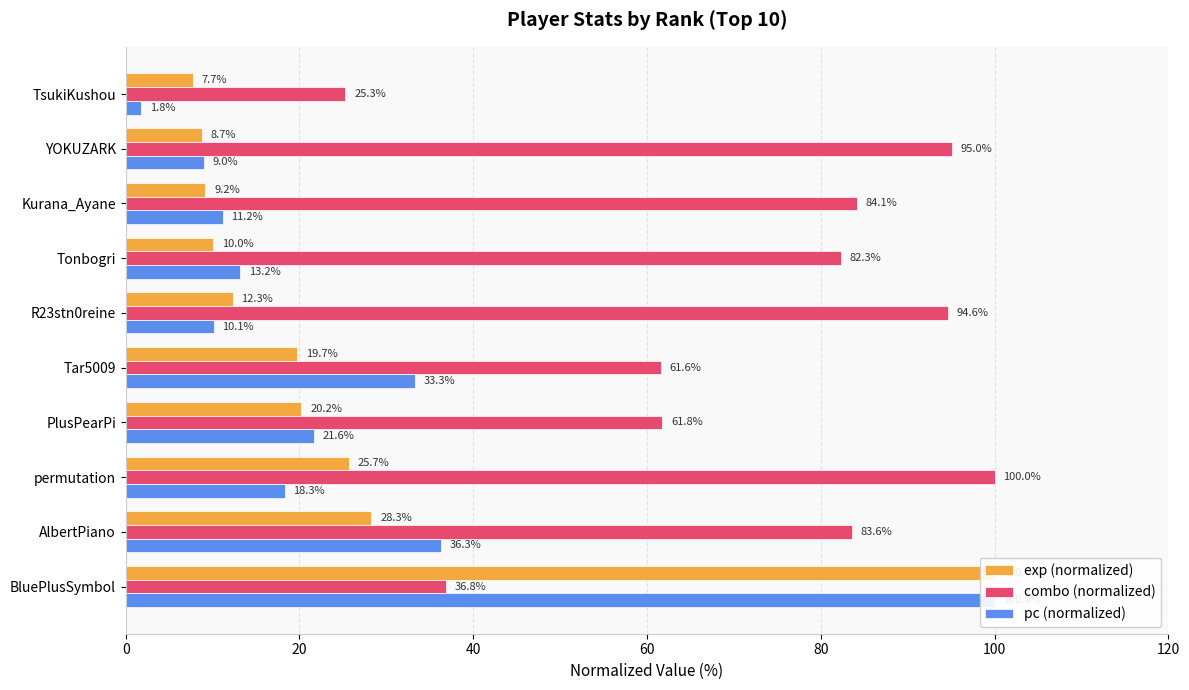

True or false: combo (normalized) has a value of 18.4 at BluePlusSymbol.

False